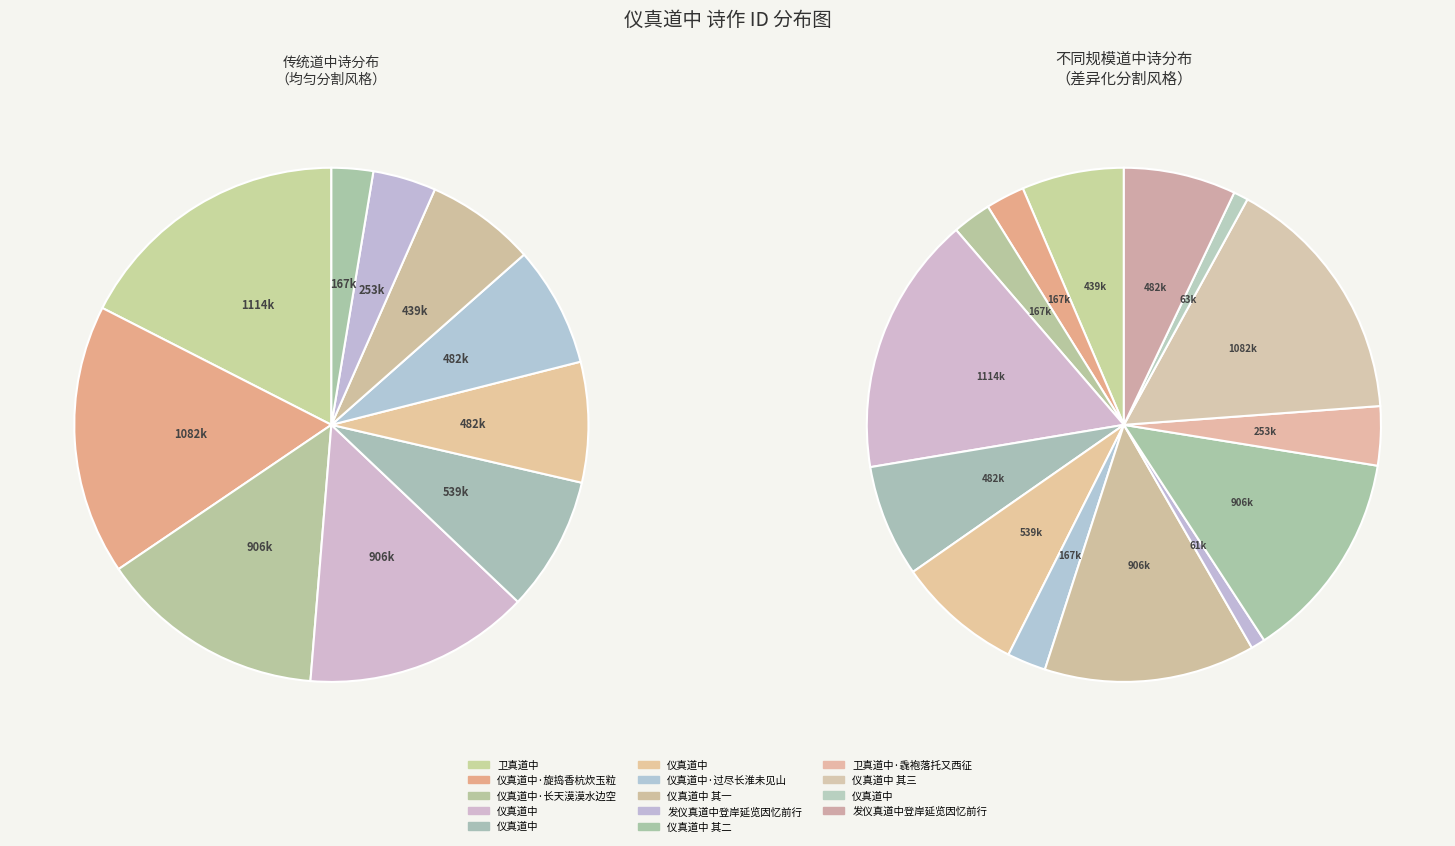

Is it true that 仪真道中 is 1% of the pie?

True